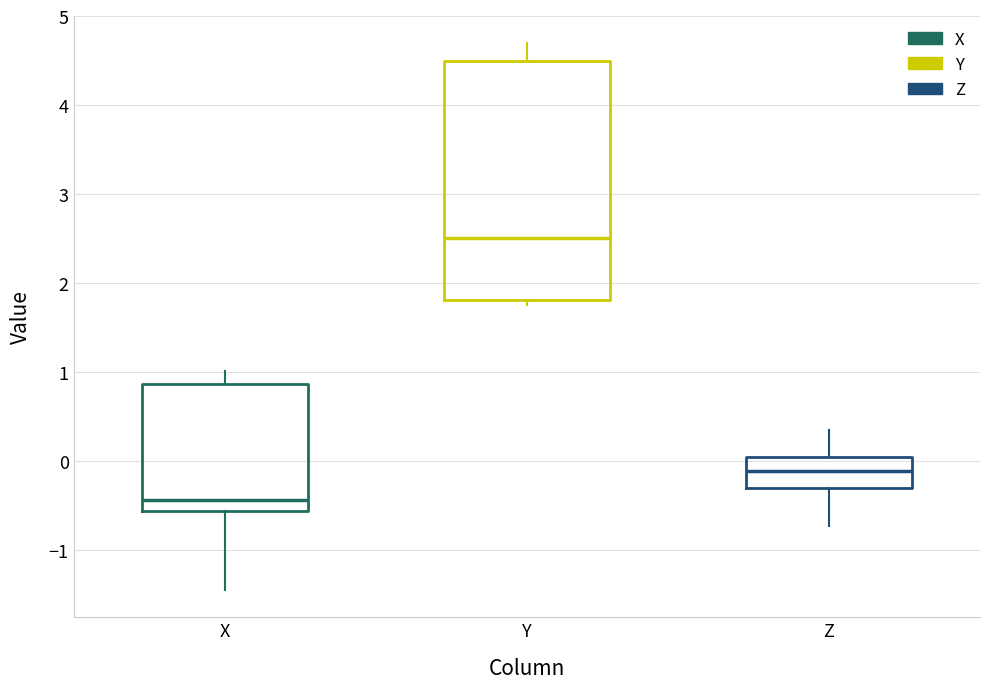

Reading left to right, transcribe this box plot: for each box, give where its median line is, the range the box spans, and where its two whiskers end, as read against the y-axis. The values are not printed on the chart, so give them approximately, as read against the axis.

X: median -0.4, box -0.6 to 0.9, whiskers -1.4 to 1.0
Y: median 2.5, box 1.8 to 4.5, whiskers 1.8 (just below the box's lower edge) to 4.7
Z: median -0.1, box -0.3 to 0.1, whiskers -0.7 to 0.4